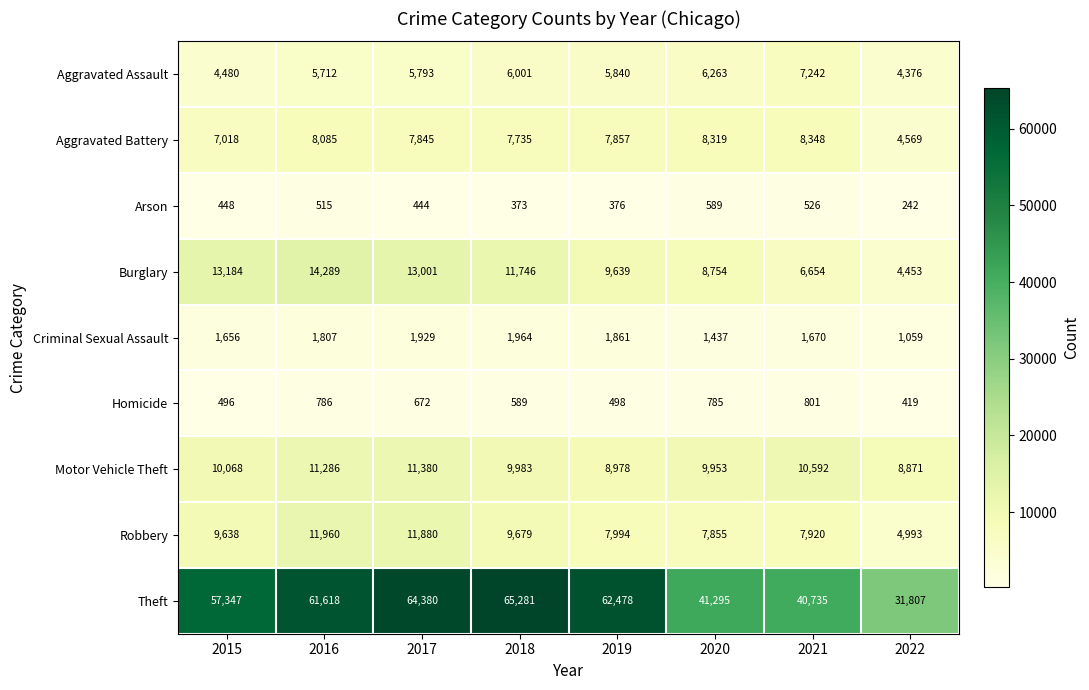

Is it true that Homicide equals 306 at 2021?

False